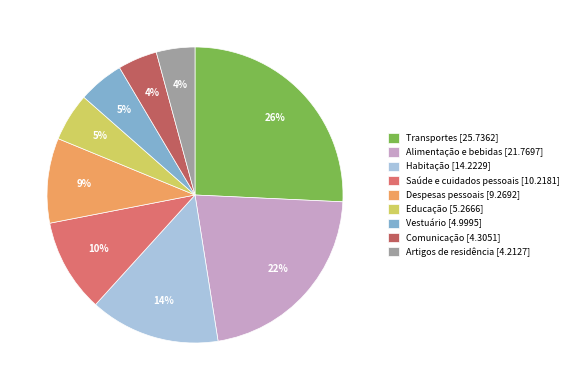

Is there a majority slice in this chart?

No